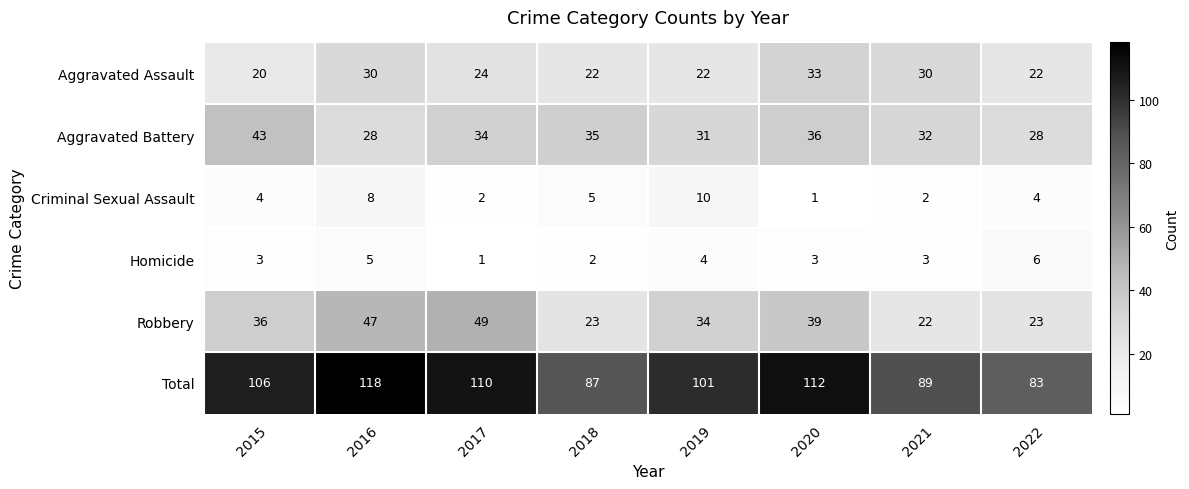

What value does the Aggravated Assault series have at 2019, to the nearest 10?

20